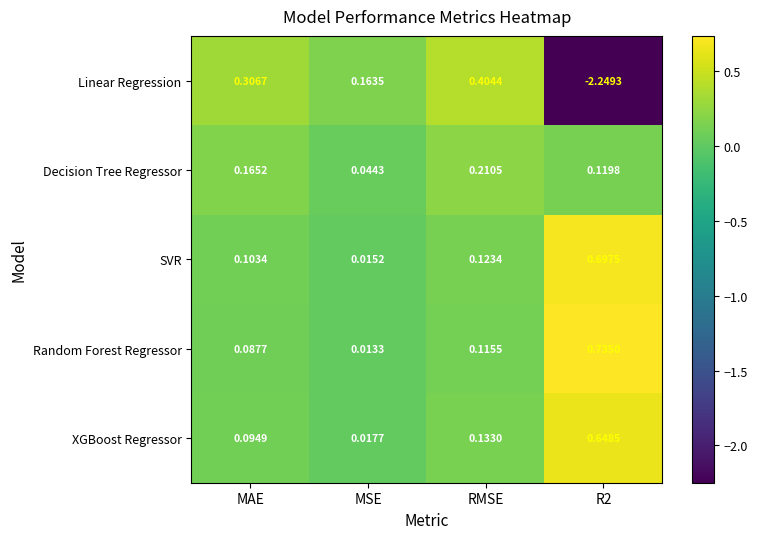

At which label does Random Forest Regressor reach its minimum?

MSE